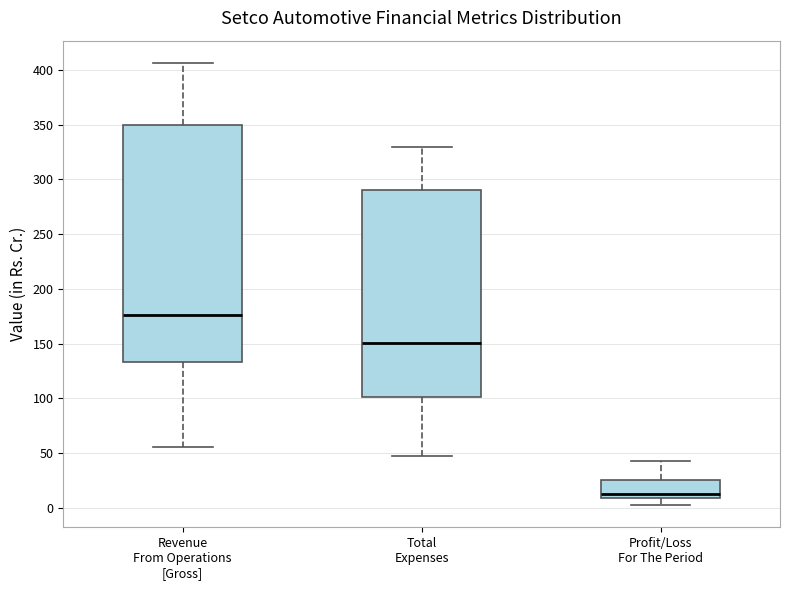

Reading left to right, read every box against the y-axis: the position of its median line, the range the box covers, and the ends of its whiskers. The values are not printed on the chart, so give them approximately, as read against the axis.

Revenue From Operations [Gross]: median 175, box 135 to 350, whiskers 55 to 405
Total Expenses: median 150, box 100 to 290, whiskers 45 to 330
Profit/Loss For The Period: median 10 (just above the box's lower edge), box 10 to 25, whiskers 0 to 40